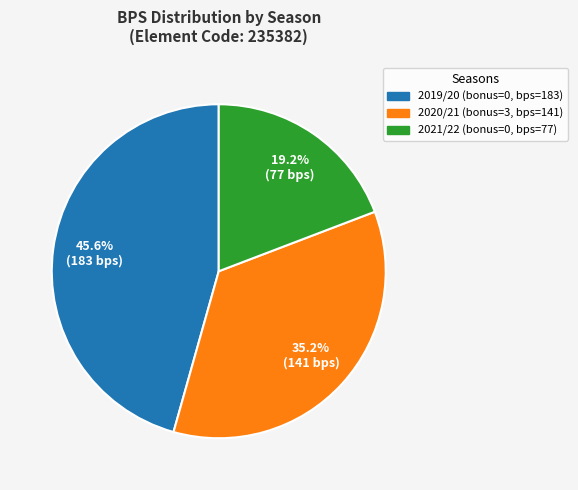

Is there any slice that represents more than half of the pie?

No